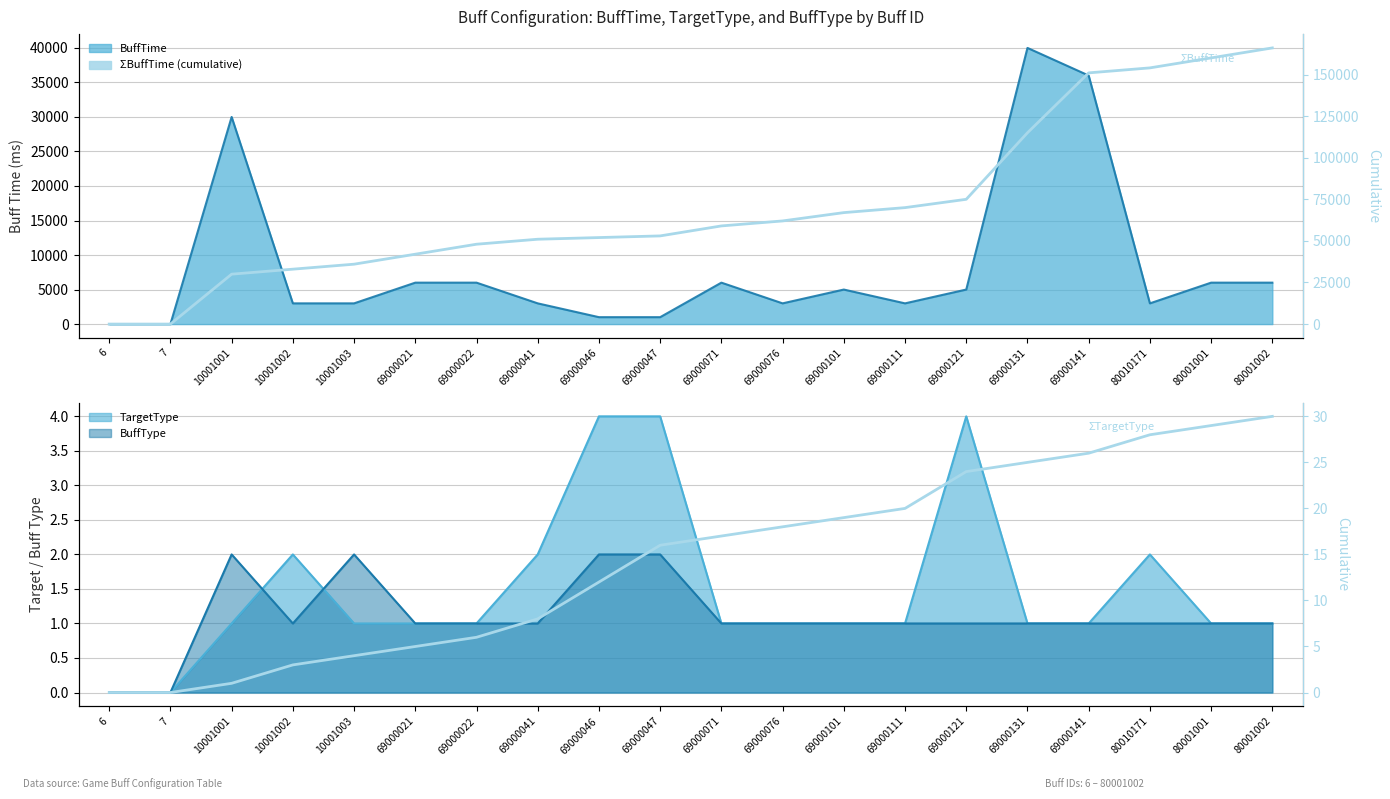

Which category has the lowest value across all series?

6